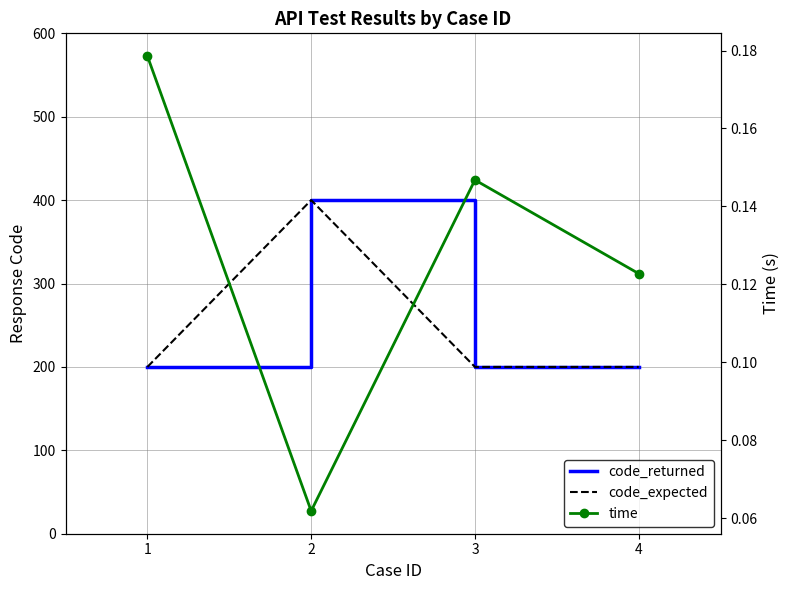

What is the value of the time point at the 2nd from the left?

0.1